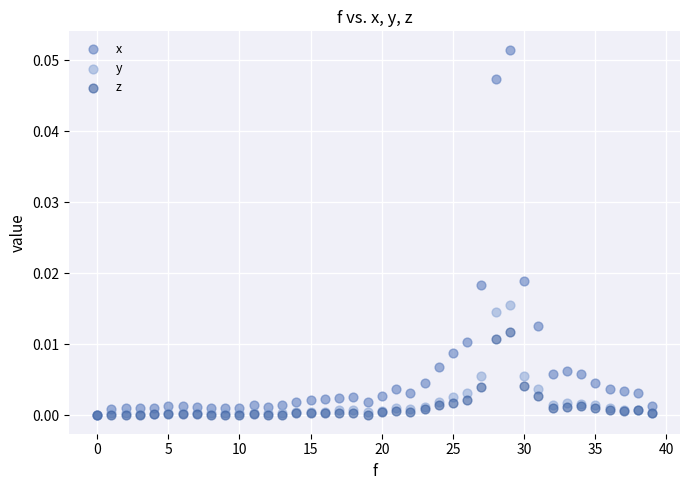

Which series has the widest spread of Y values?

x